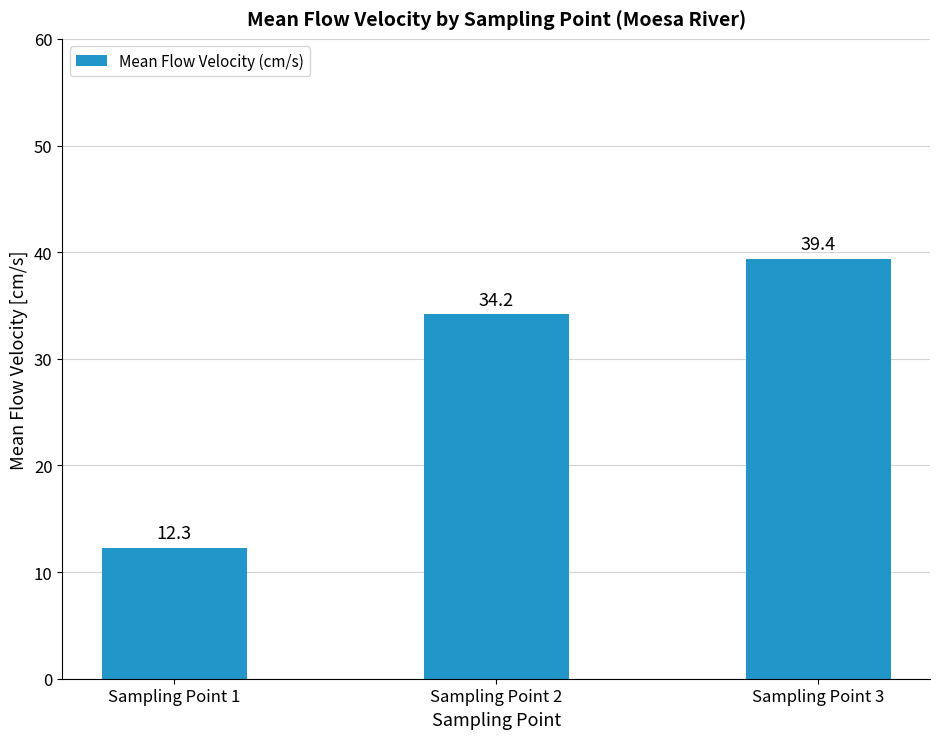

At which label is the value closest to 25?

Sampling Point 2